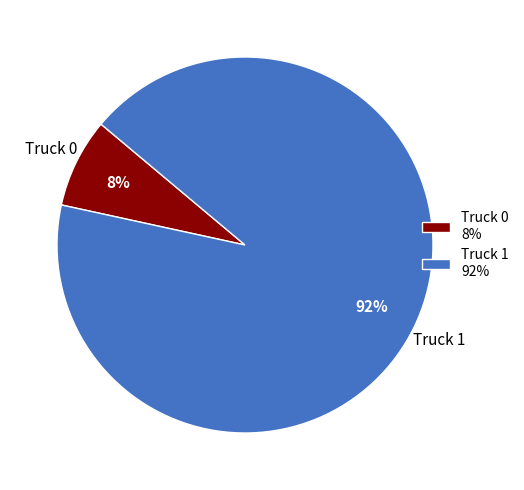

Does any single category account for the majority?

Yes